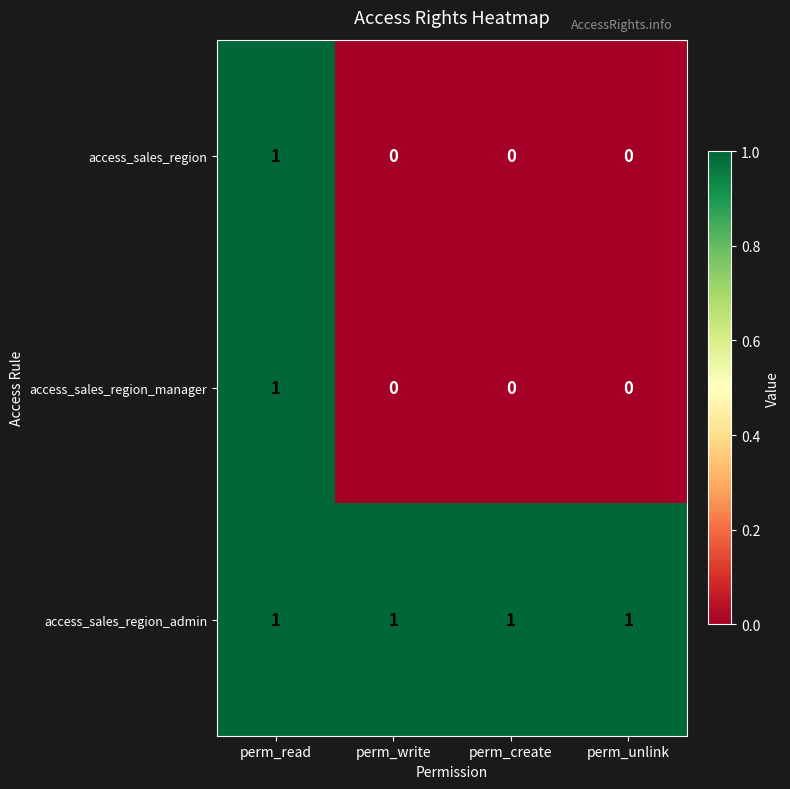

The value of access_sales_region at perm_unlink is 0. True or false?

True